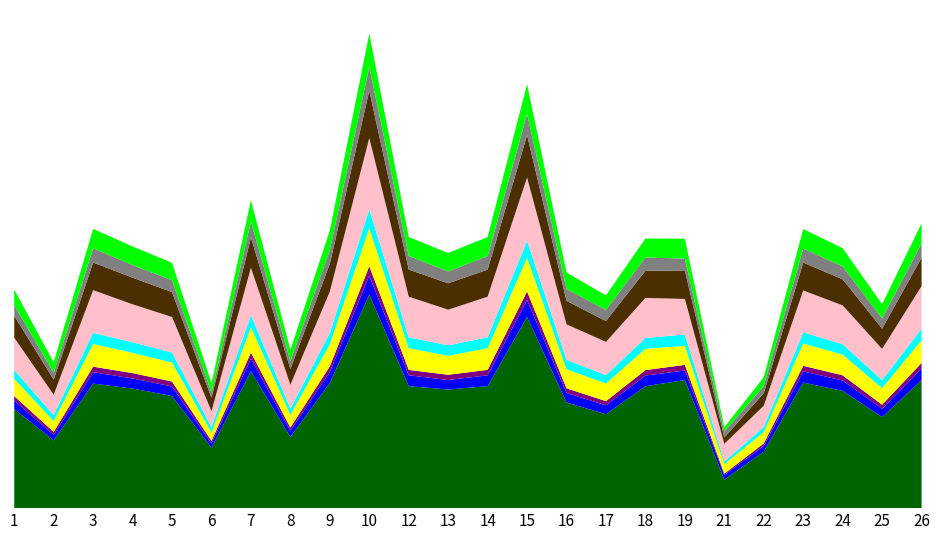

Reading left to right, extract all data points from this chart.

f1: 0.5	0.3	0.6	0.6	0.5	0.3	0.6	0.3	0.6	1.0	0.6	0.6	0.6	0.9	0.5	0.4	0.6	0.6	0.1	0.3	0.6	0.5	0.4	0.6
accuracy: 0.5	0.3	0.6	0.5	0.5	0.2	0.7	0.3	0.6	1.0	0.6	0.5	0.6	0.9	0.5	0.5	0.6	0.5	0.2	0.3	0.6	0.5	0.4	0.6